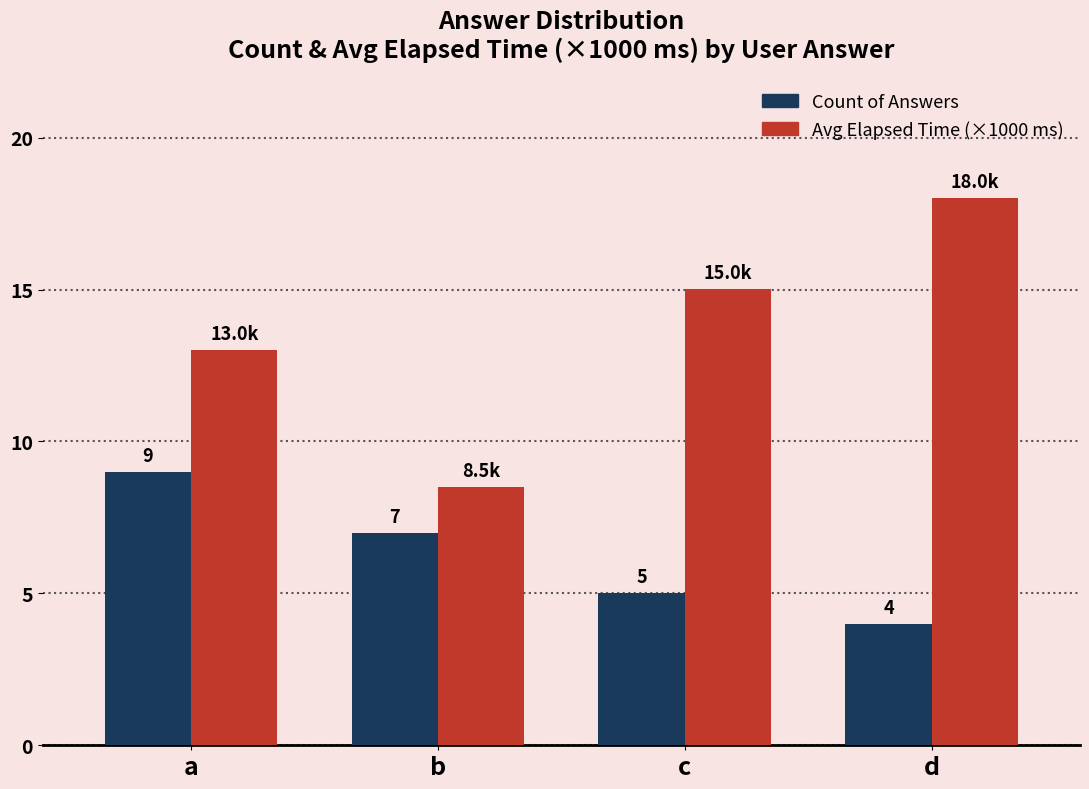

What is the difference between the second highest and second lowest values in the Avg Elapsed Time (×1000 ms) series?

2.0